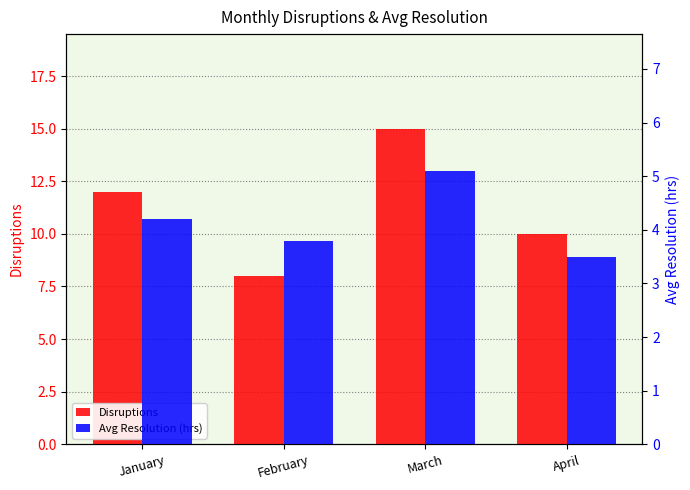

At January, list the series in order from smallest to largest.

Avg Resolution (hrs), Disruptions